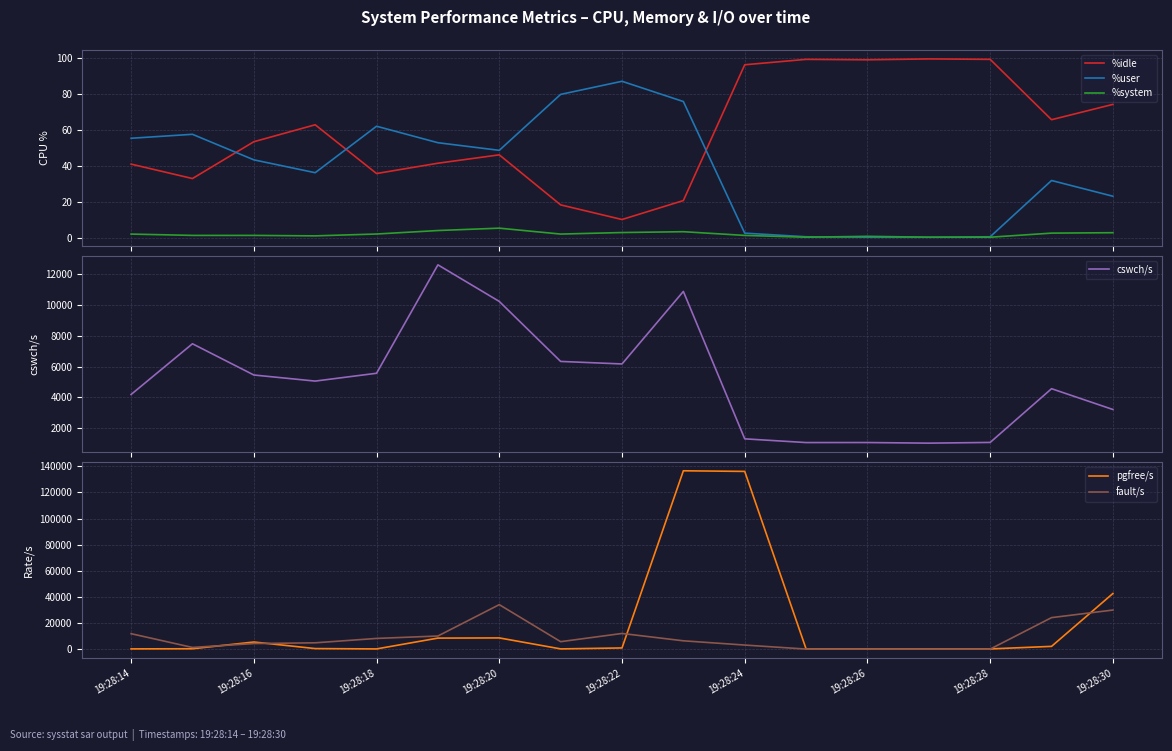

Which series has the widest spread of values?

pgfree/s